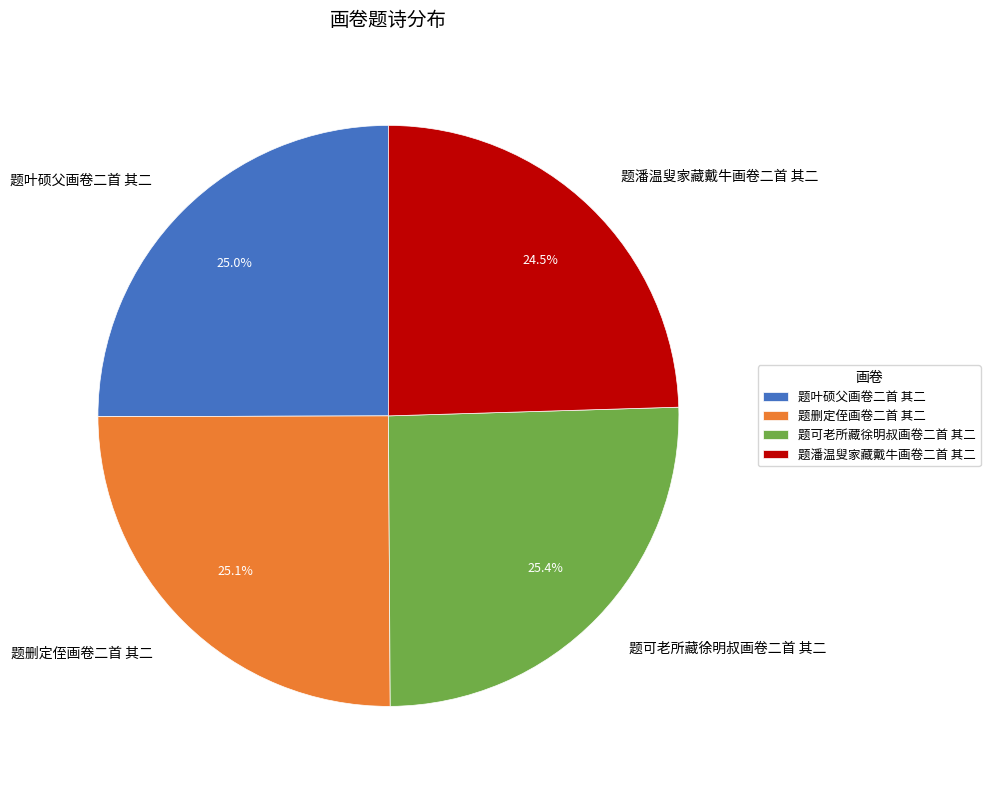

Which has a higher value, 题潘温叟家藏戴牛画卷二首 其二 or 题删定侄画卷二首 其二?

题删定侄画卷二首 其二